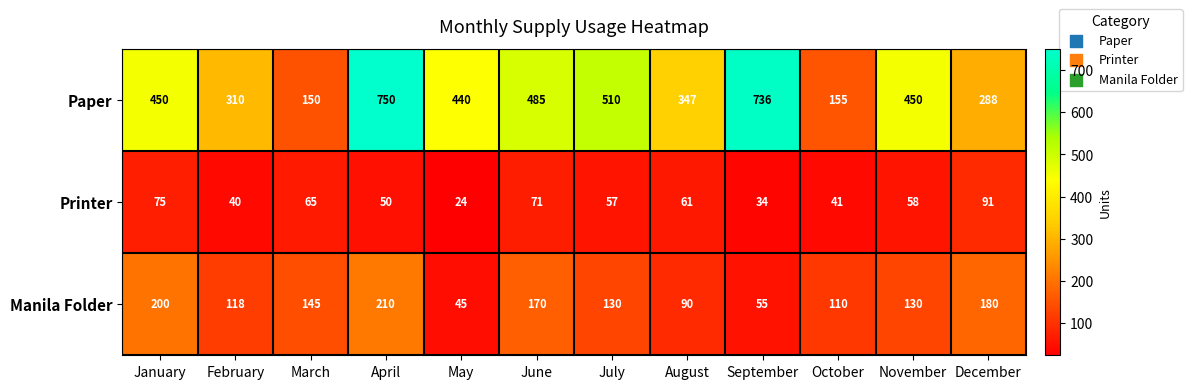

What is the minimum value shown in the chart?

24